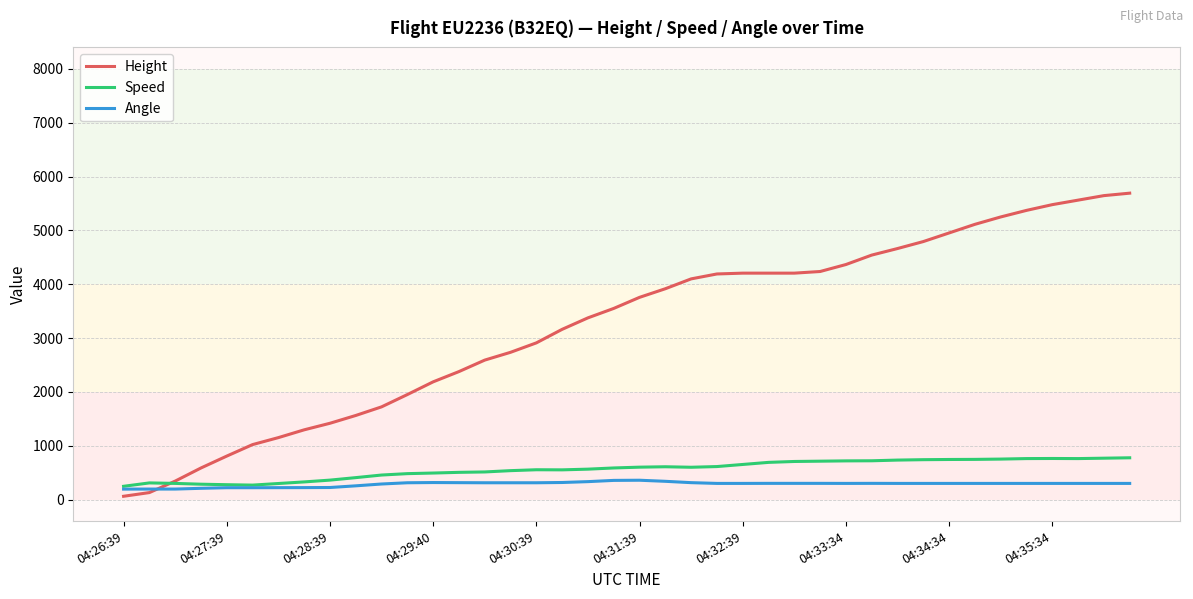

What is the difference between the maximum and second lowest values in the Angle series?

164.0